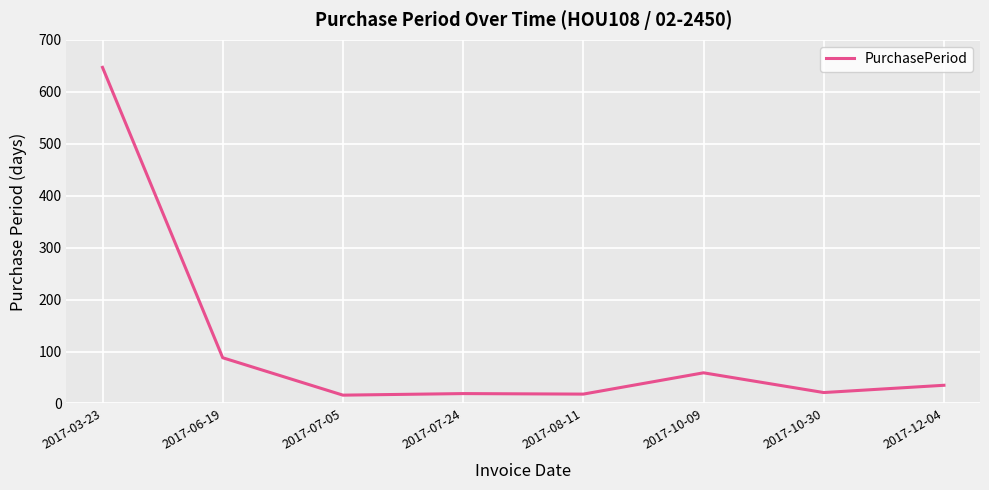

What is the smallest value displayed?

16